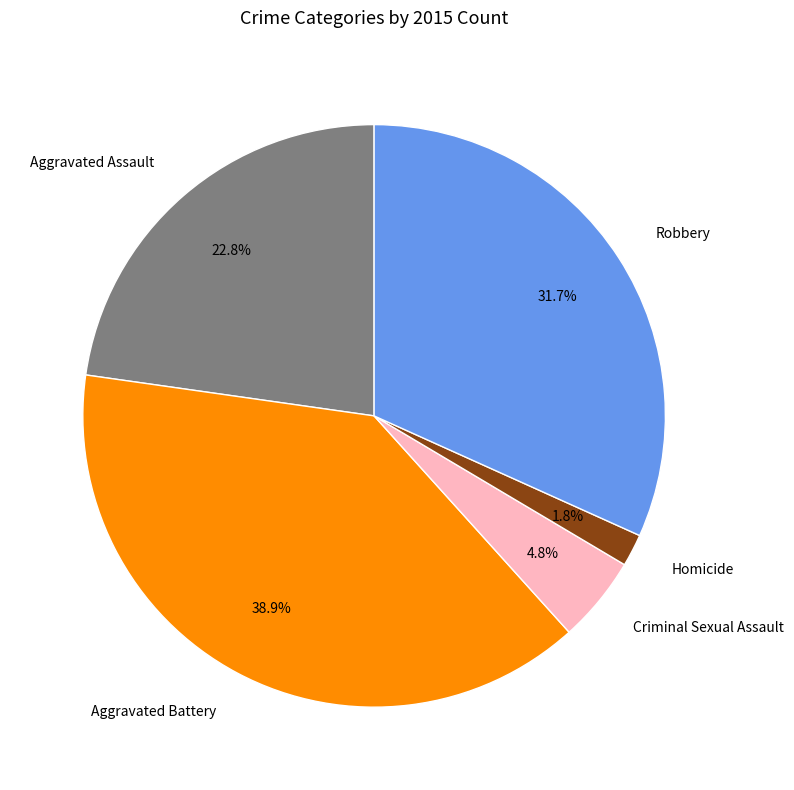

Does Aggravated Assault represent more than half of the total?

No